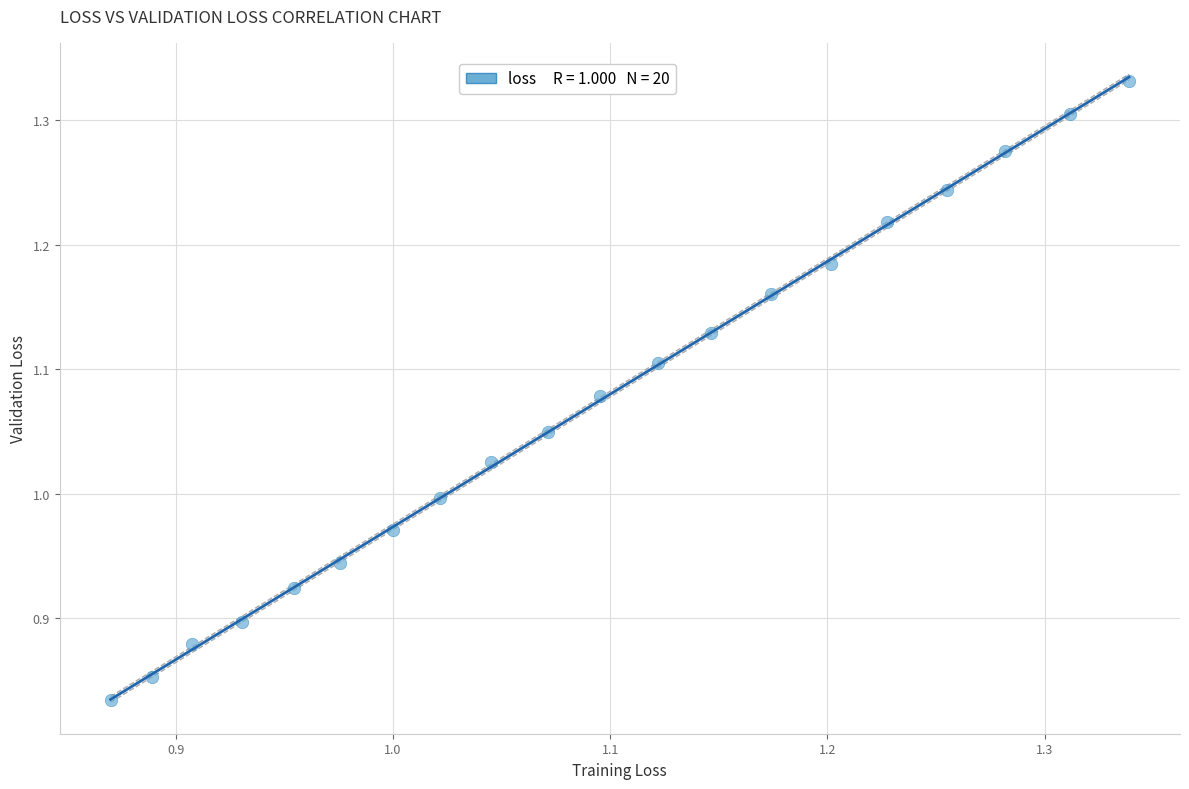

What is the range of X values (max minus min)?

0.5